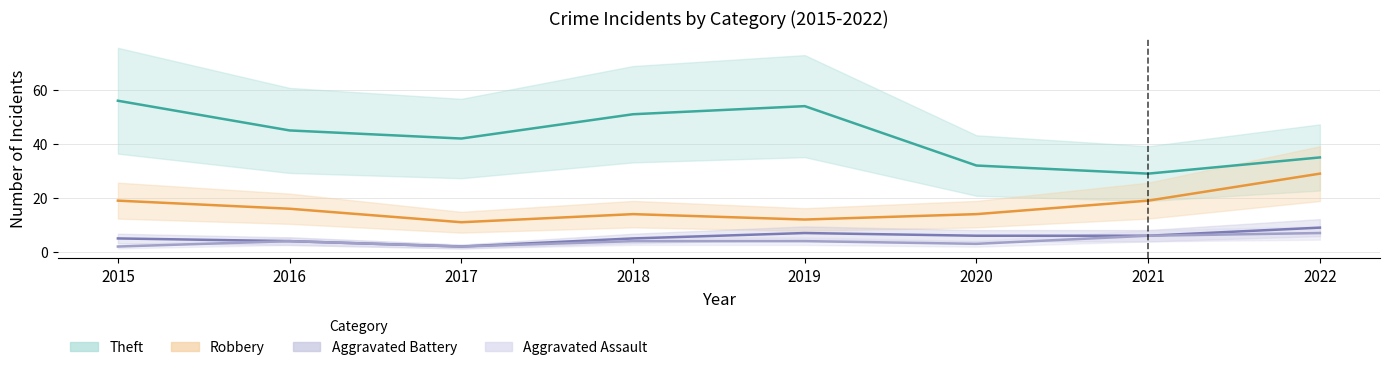

What is the lowest value of the Robbery series?

11